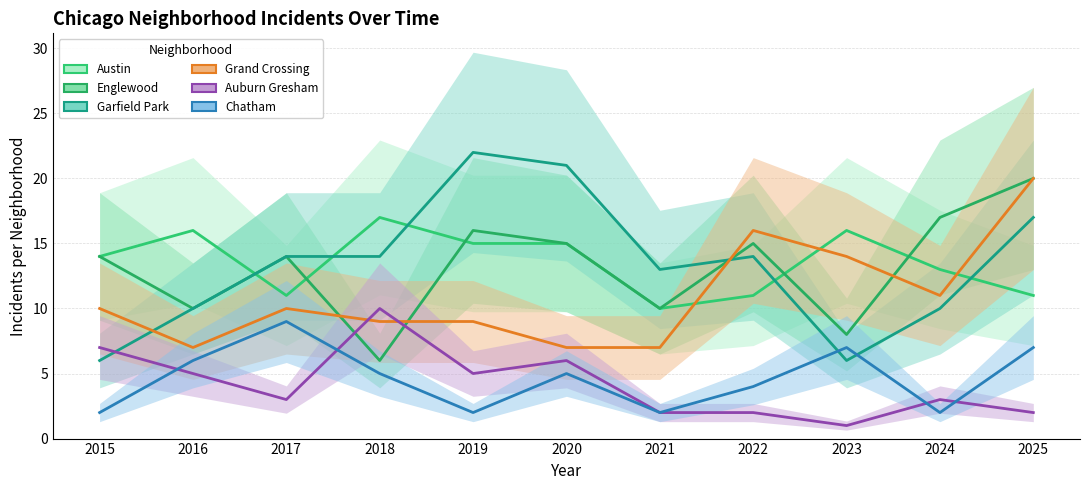

At which label does Englewood reach its minimum?

2018